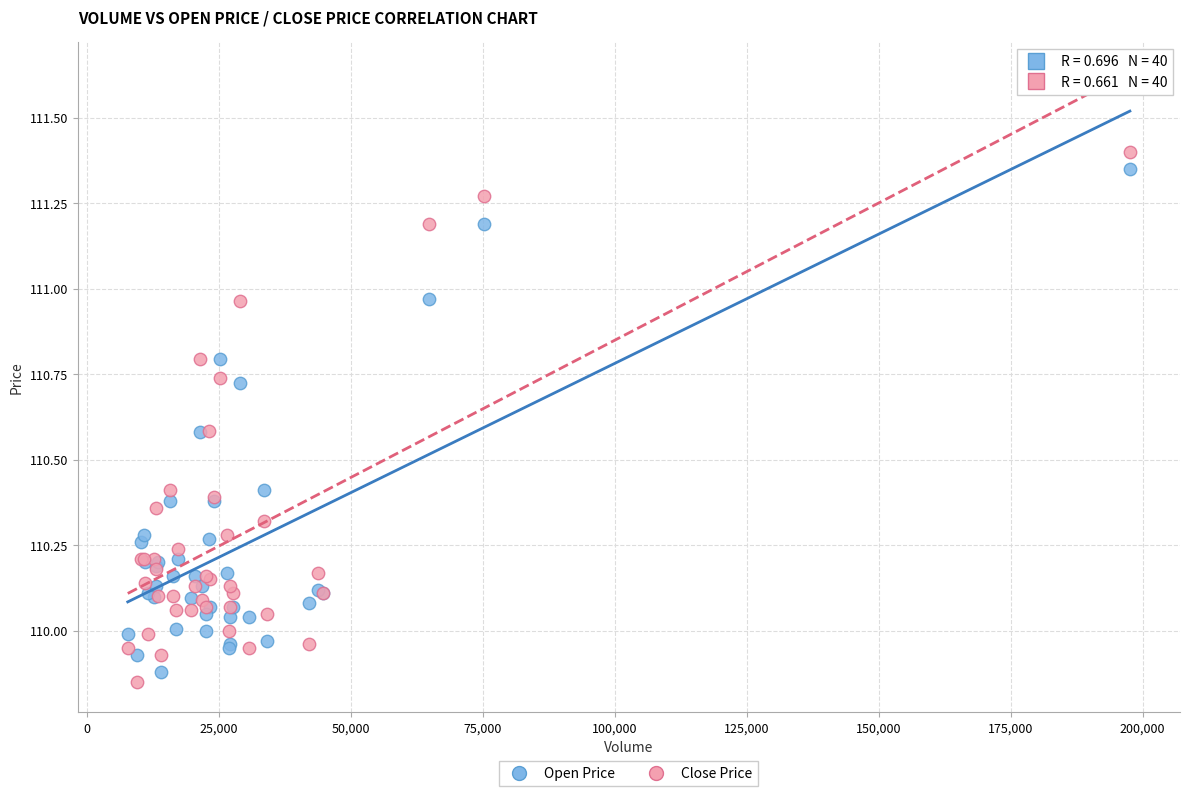

Which series has the widest spread of Y values?

Close Price